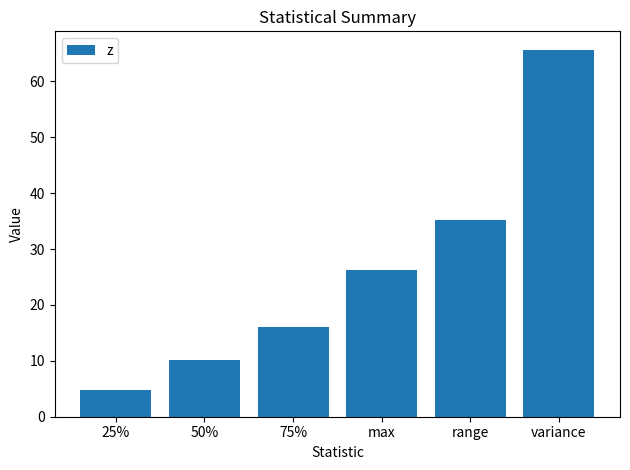

Count the number of values greater than 26.

3